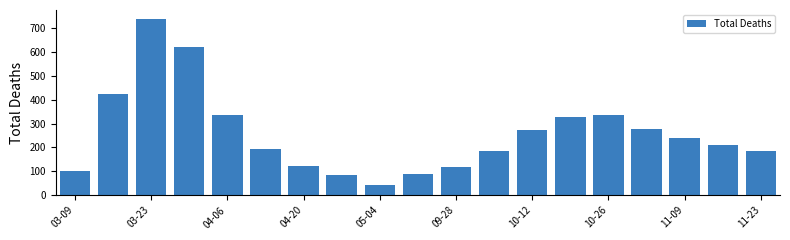

How many distinct data groups are displayed?

1